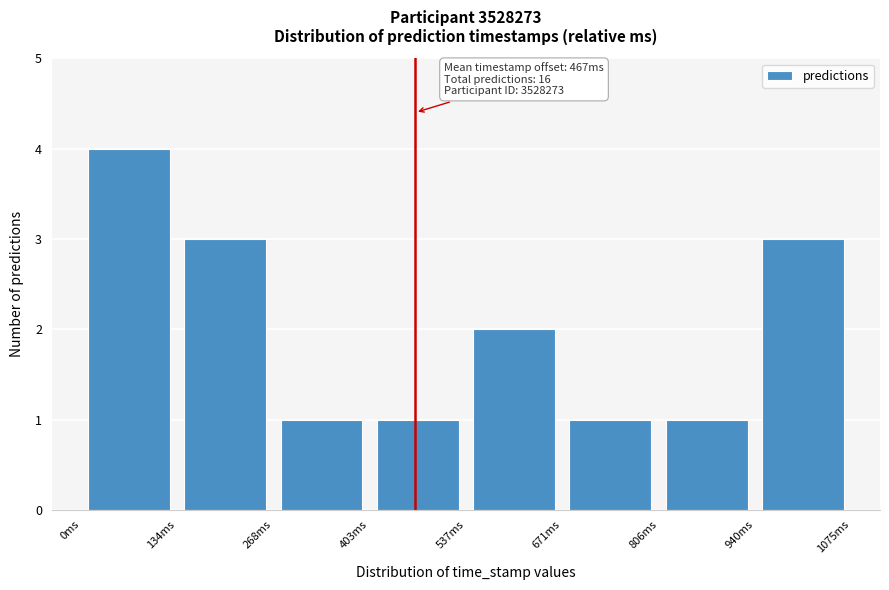

Which range on the x-axis has the tallest bar?

0 to 140